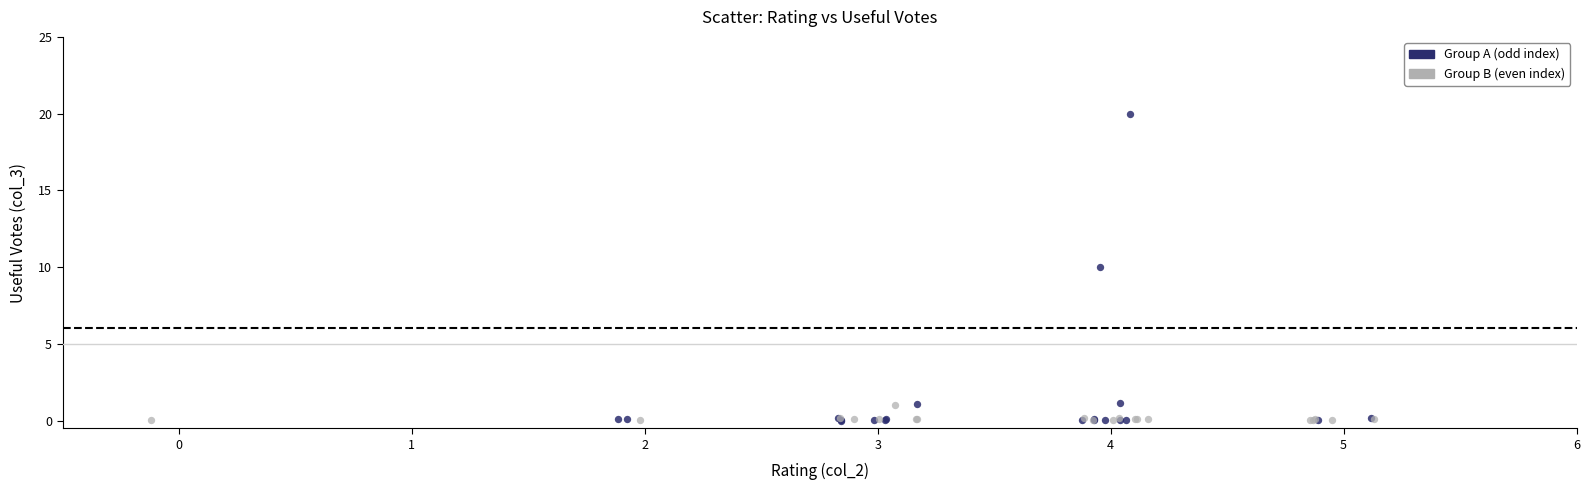

Which series has the largest Y range (max minus min)?

Group A (odd index)